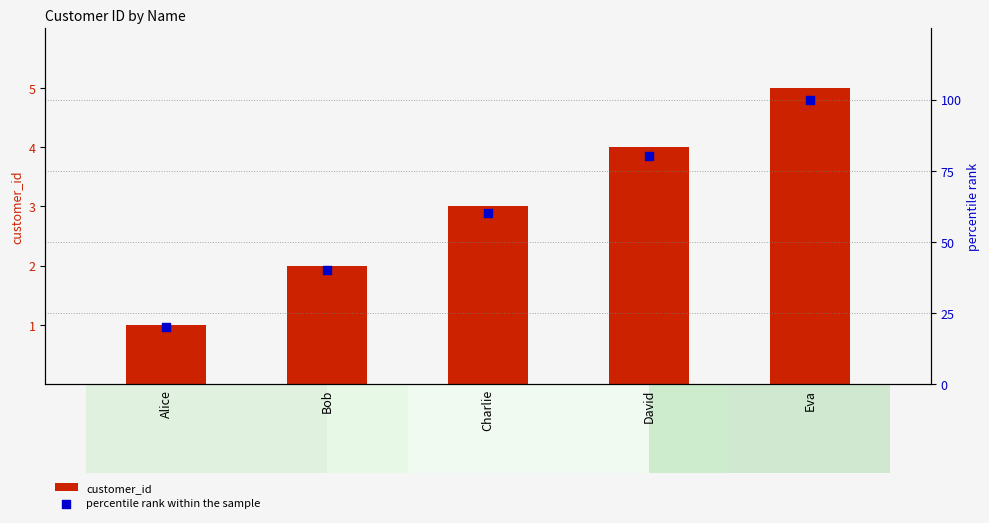

Which series reaches the minimum Y coordinate?

customer_id